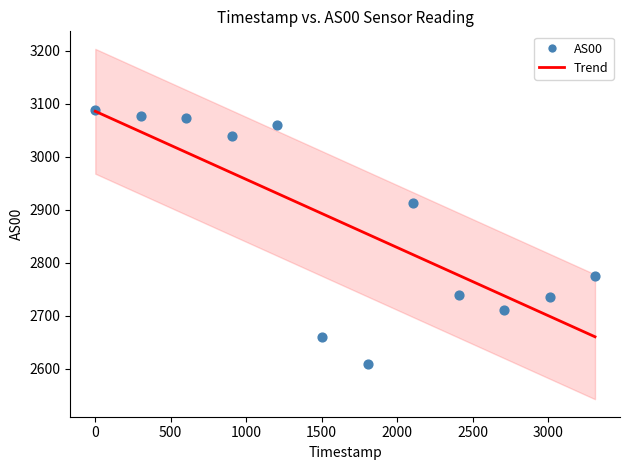

What Y value in the scatter plot is closest to 2848?

2912